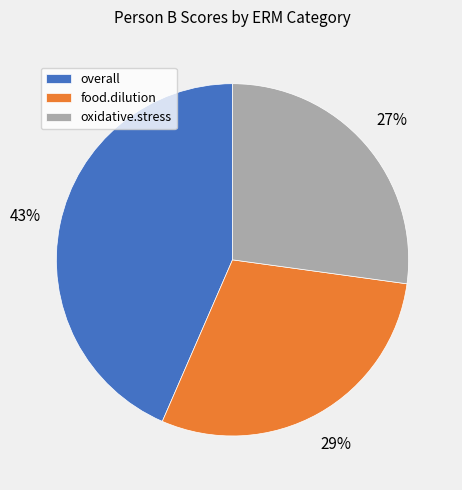

What is the smallest slice in the pie chart?

oxidative.stress